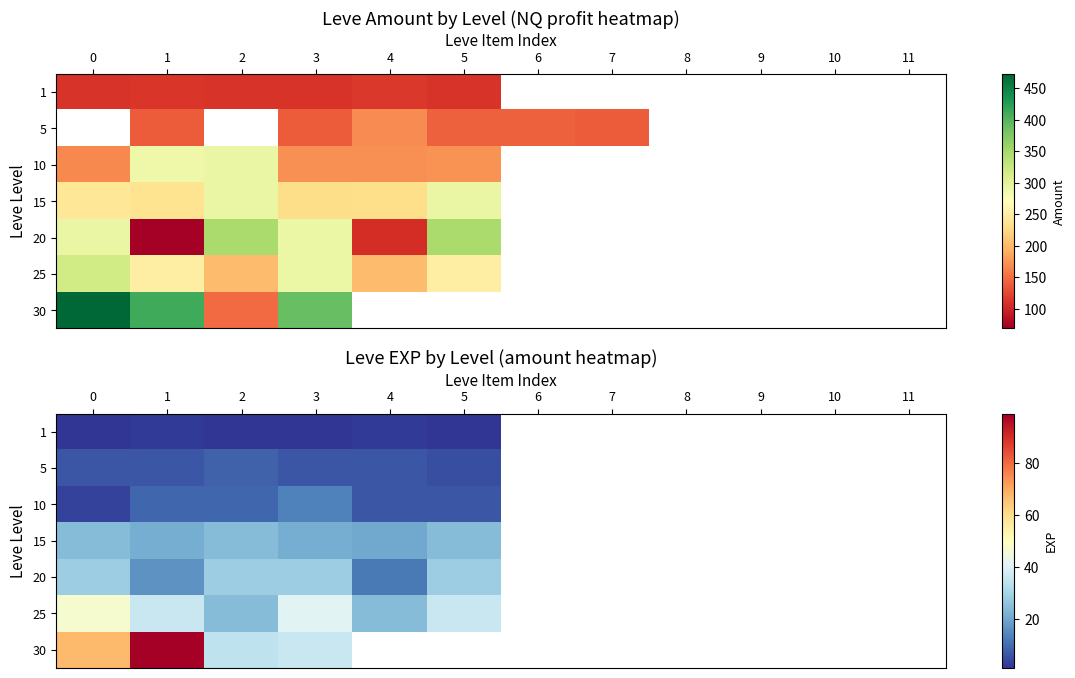

Rank the series by their average value, from highest to lowest.

1, 5, 10, 15, 20, 25, 30